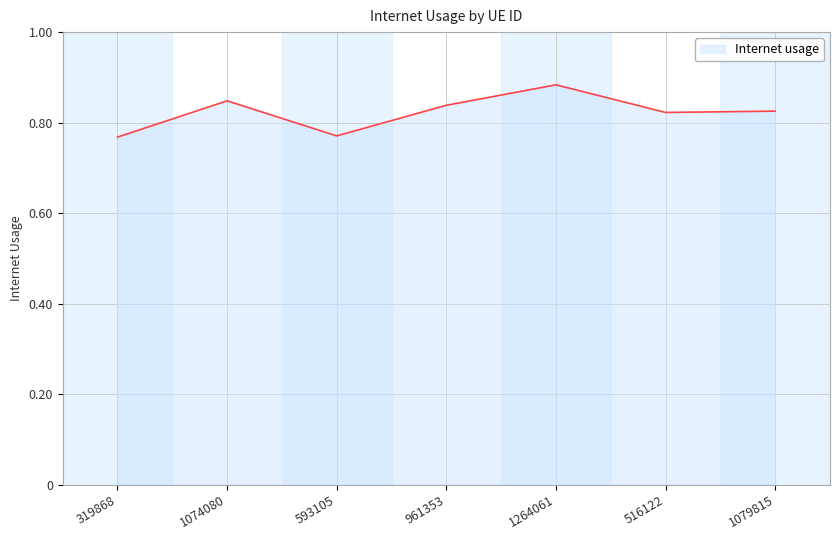

At which category does the data reach its first local valley?

593105